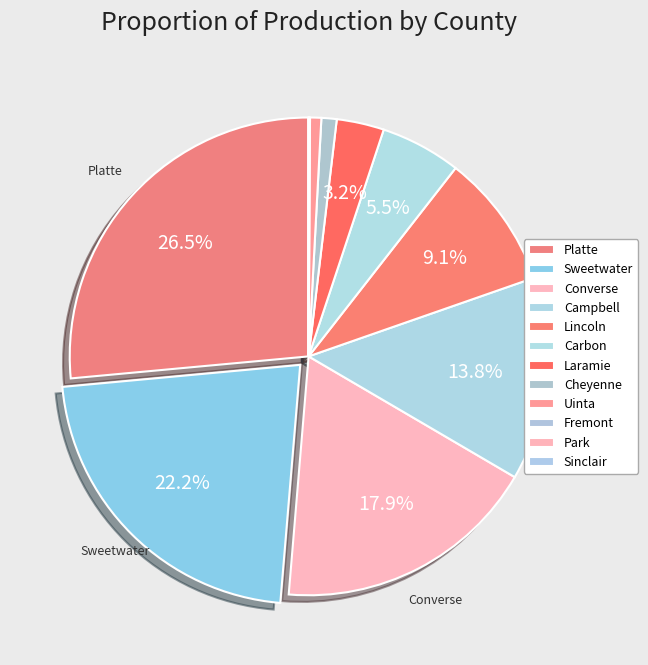

To the nearest percent, what is the difference between the Park and Converse slice percentages?

18%